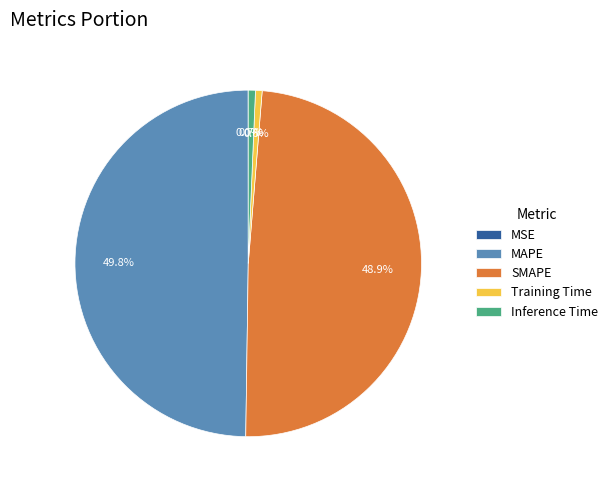

Does Training Time account for over 50% of the chart?

No